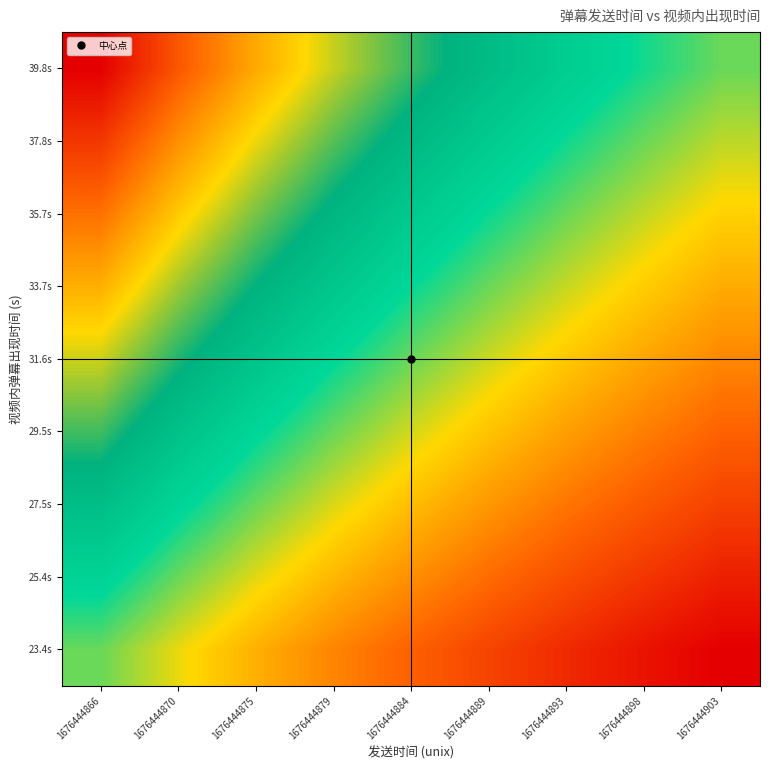

What is the minimum value shown in the chart?

0.6